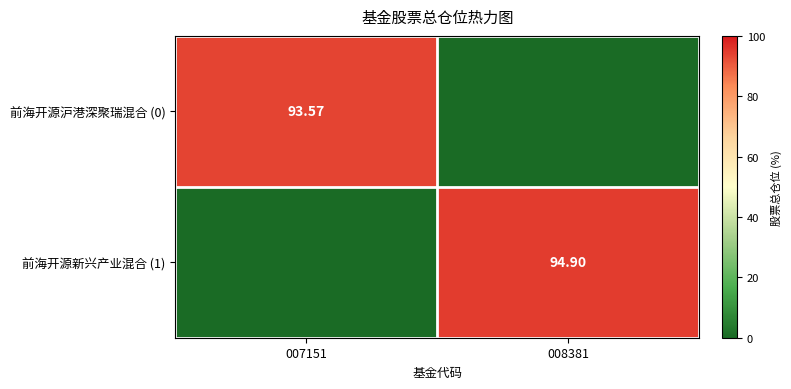

What is the difference between the 前海开源沪港深聚瑞混合 (0) values at 008381 and 007151?

93.6